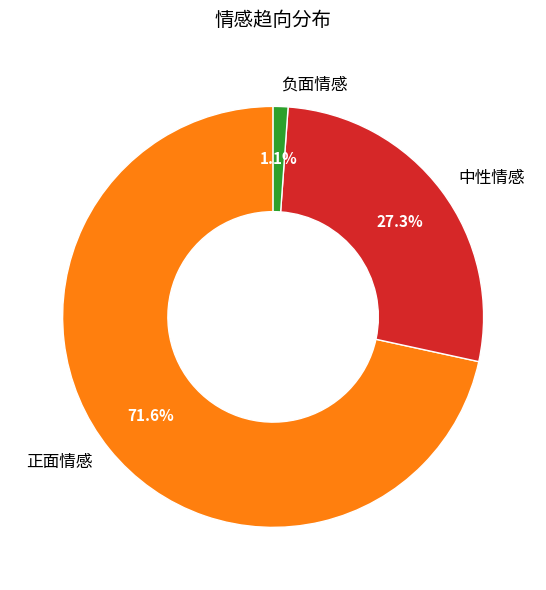

Is there any slice that represents more than half of the pie?

Yes